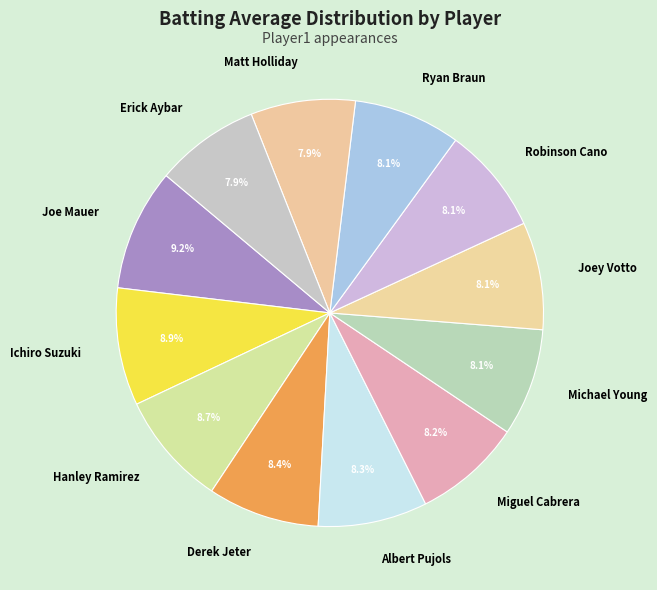

Do Michael Young and Hanley Ramirez together represent more than half of the pie?

No